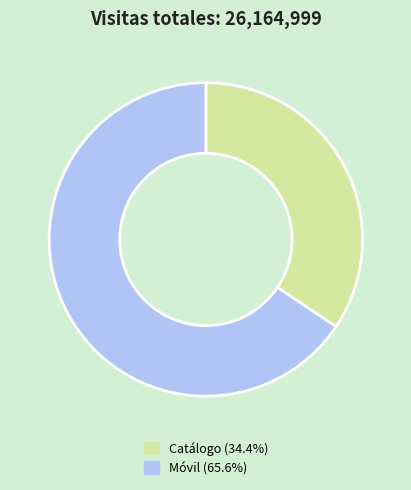

What is the ratio of the value at Catálogo to the value at Móvil?

0.5